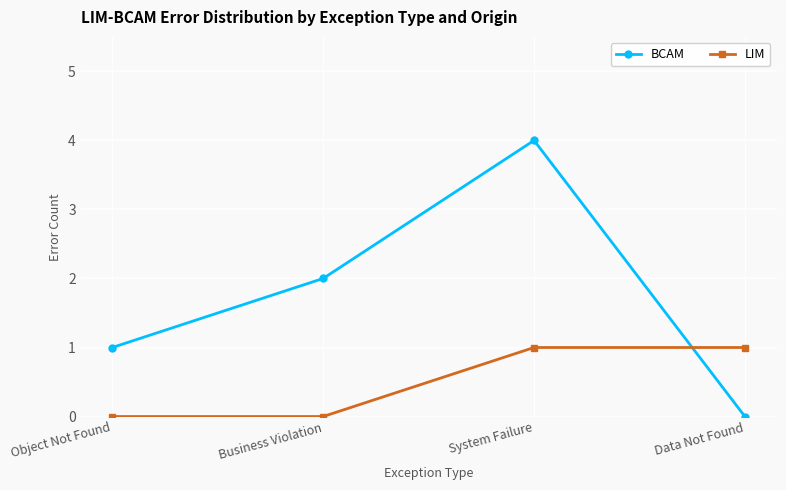

Is the value of BCAM at System Failure greater than the value of LIM at Data Not Found?

Yes